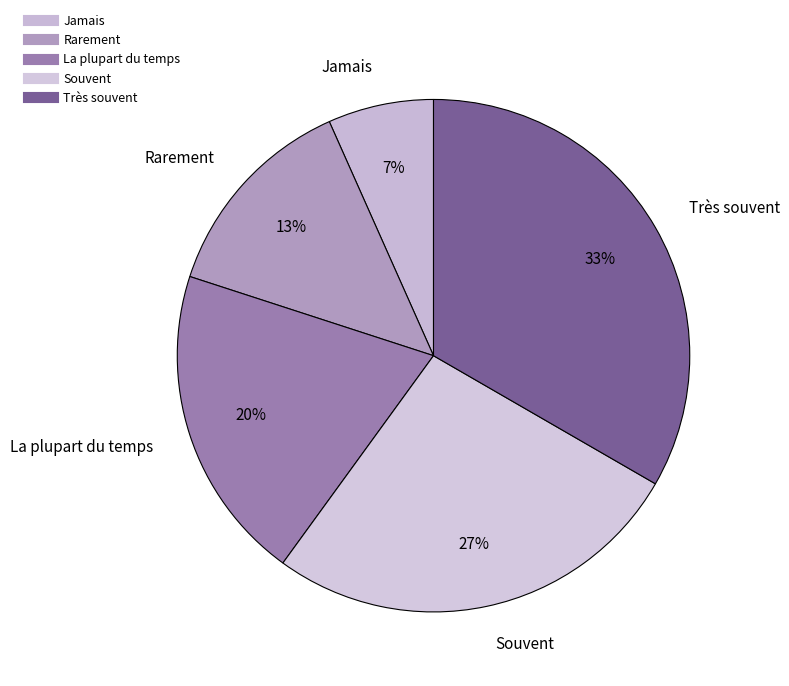

Count the number of slices in the pie.

5